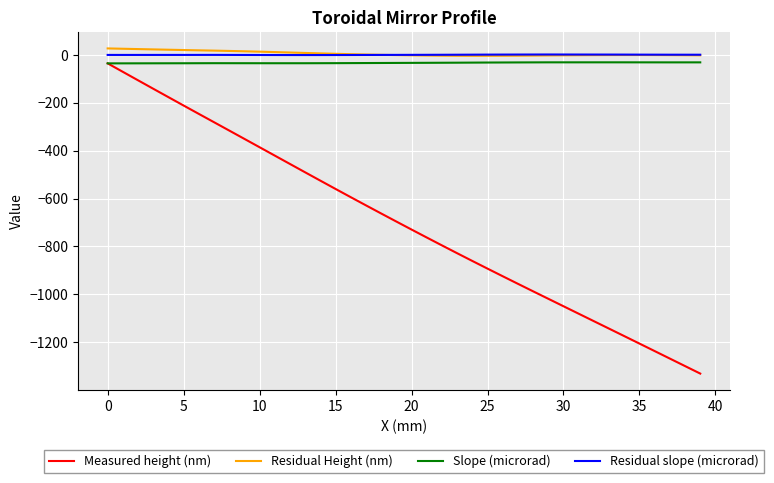

What is the sum of all Slope (microrad) values?

-1331.1